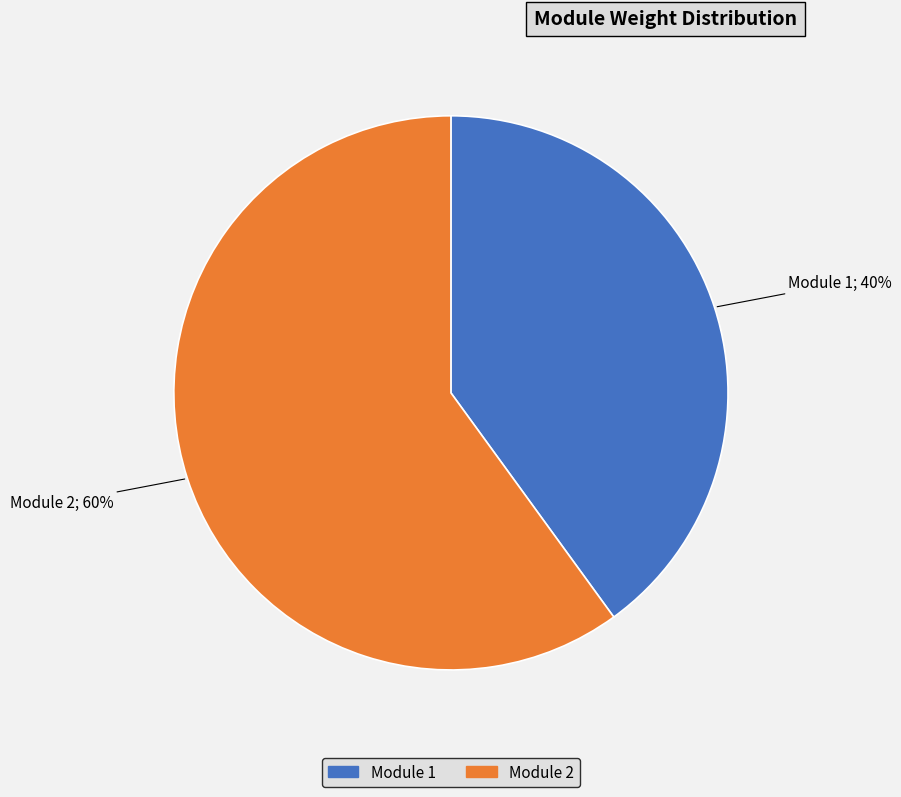

How many slices are in this pie chart?

2